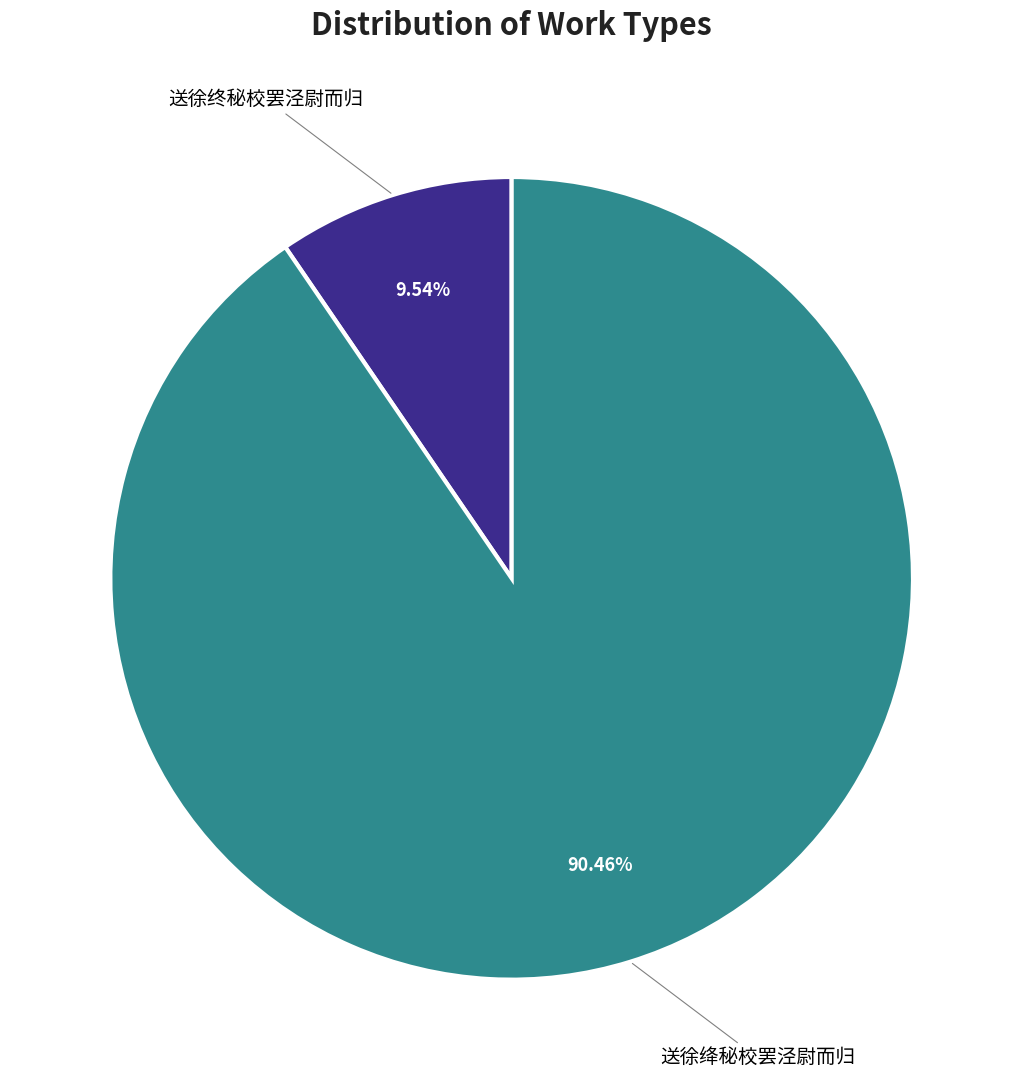

Does any single category account for the majority?

Yes